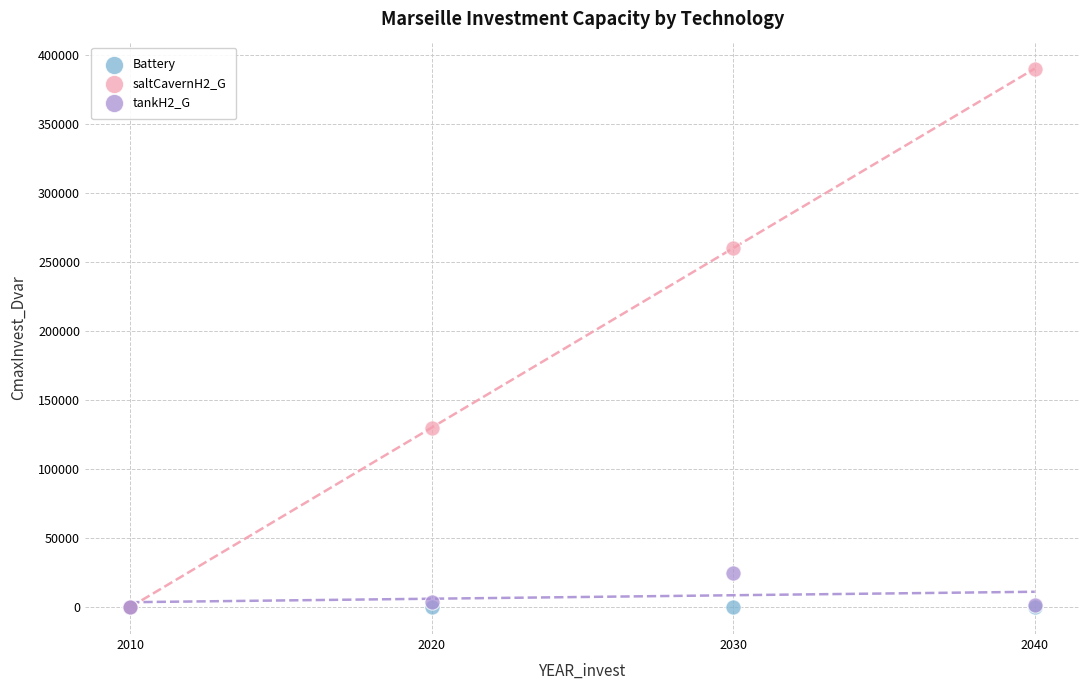

What are all the series names shown in the legend?

Battery, saltCavernH2_G, tankH2_G